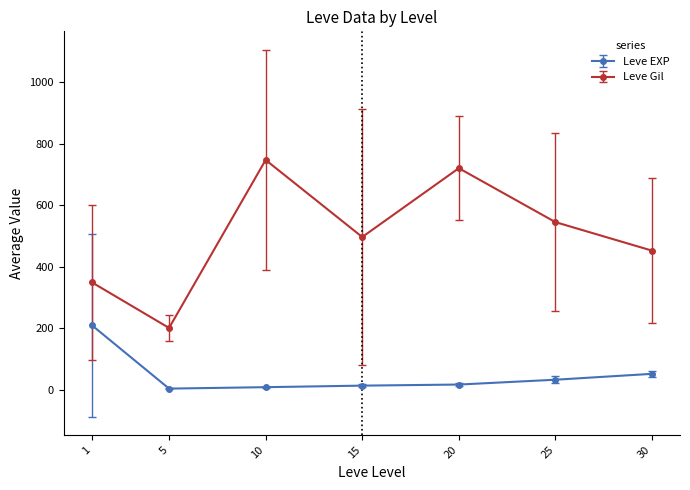

The Leve EXP series shows 2 at 1. True or false?

False